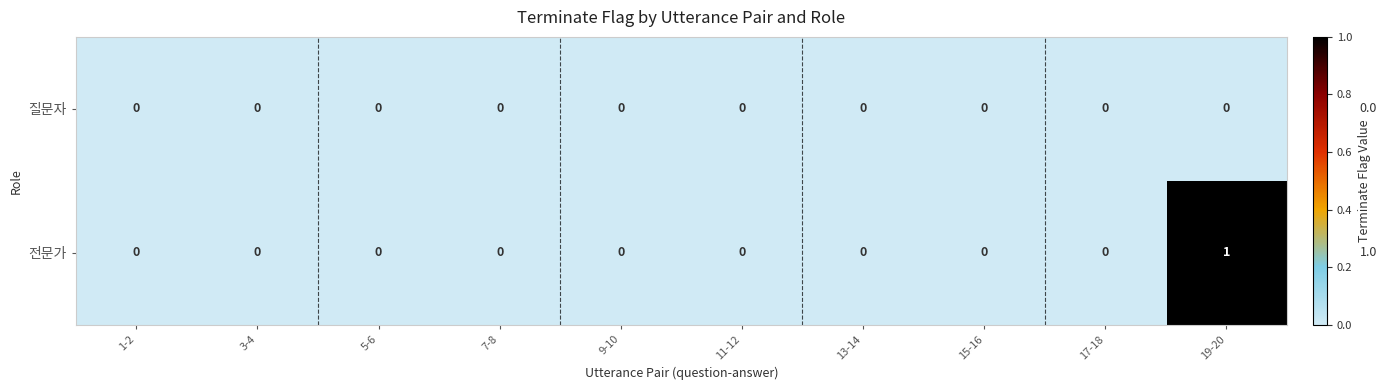

Which label corresponds to the largest value in the chart?

19-20